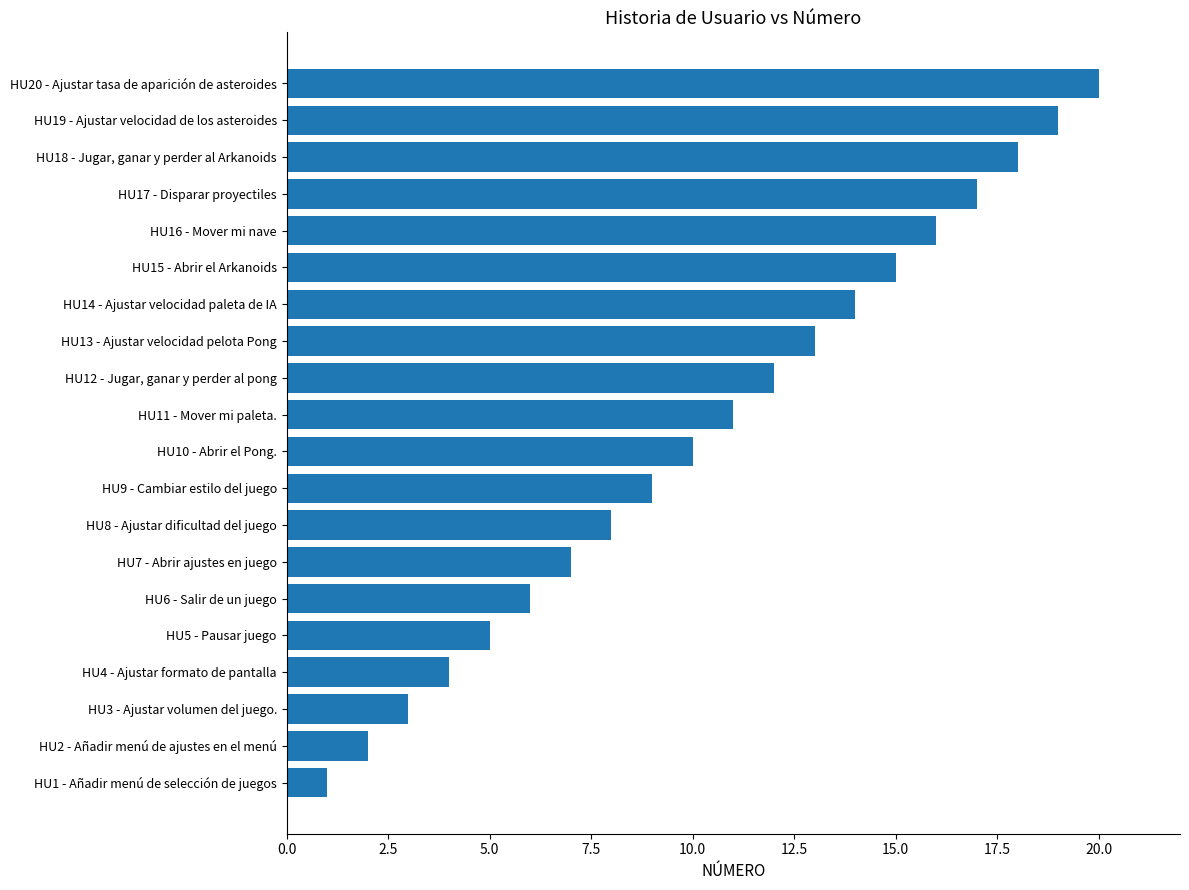

What is the difference between the maximum and second lowest values?

18